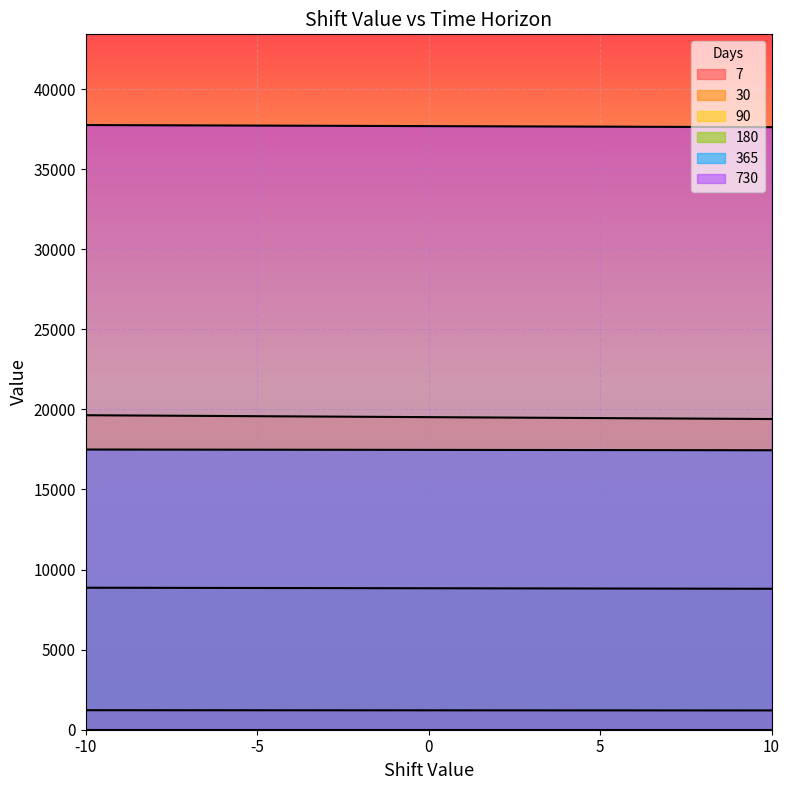

True or false: 730 and 30 cross at least once.

False